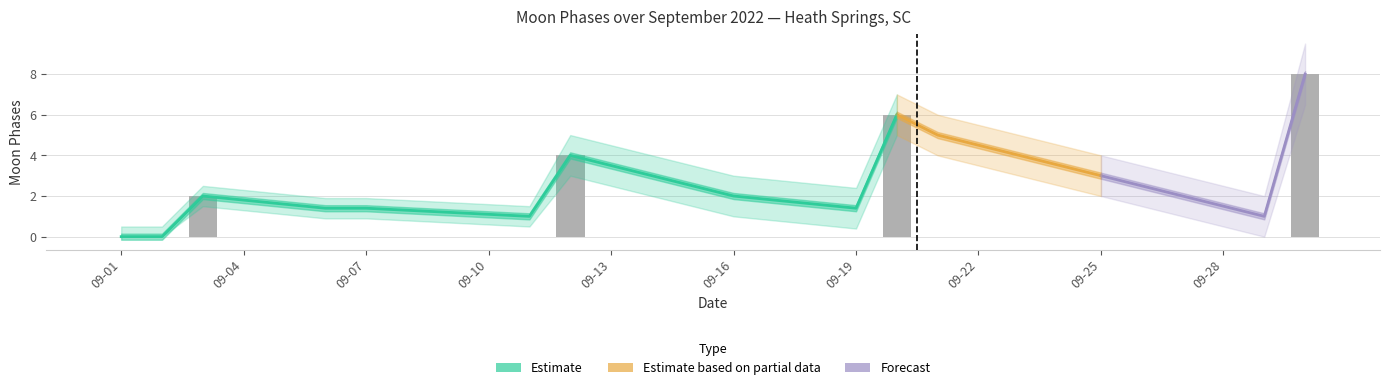

List the labels in order of value, largest first.

2022-09-30, 2022-09-20, 2022-09-12, 2022-09-03, 2022-09-01, 2022-09-02, 2022-09-04, 2022-09-05, 2022-09-06, 2022-09-07, 2022-09-08, 2022-09-09, 2022-09-10, 2022-09-11, 2022-09-13, 2022-09-14, 2022-09-15, 2022-09-16, 2022-09-17, 2022-09-18, 2022-09-19, 2022-09-21, 2022-09-22, 2022-09-23, 2022-09-24, 2022-09-25, 2022-09-26, 2022-09-27, 2022-09-28, 2022-09-29